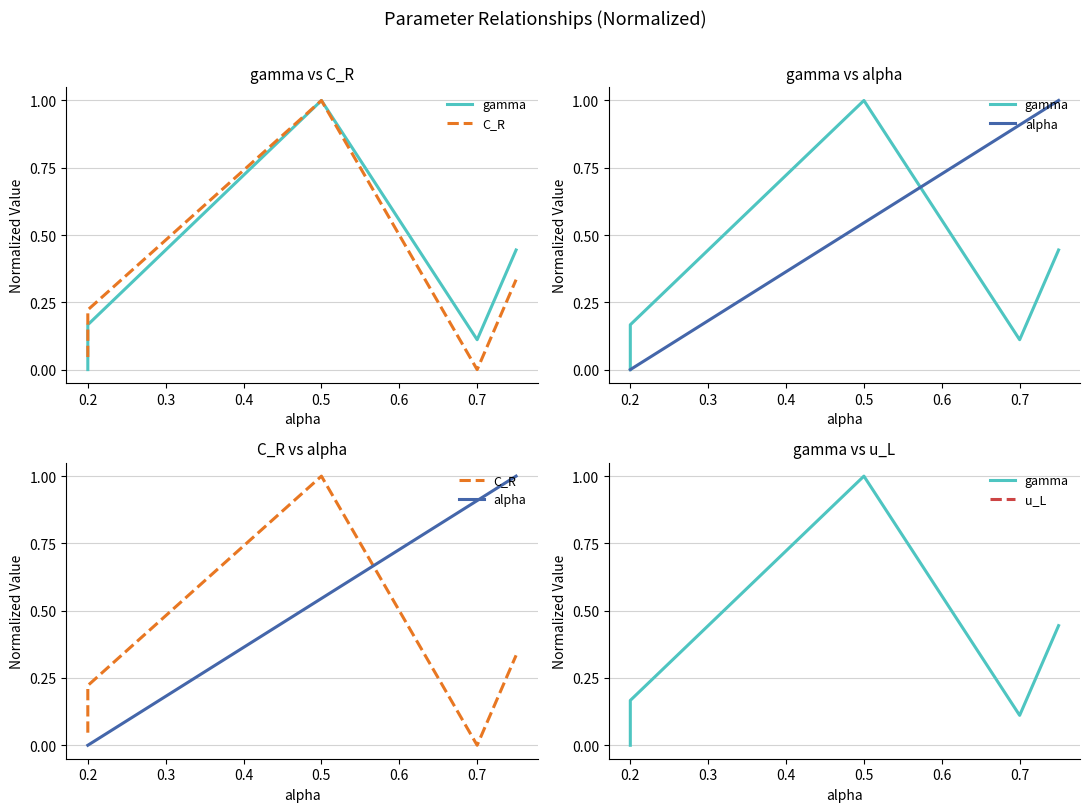

What is the sum of all C_R values?

1.6